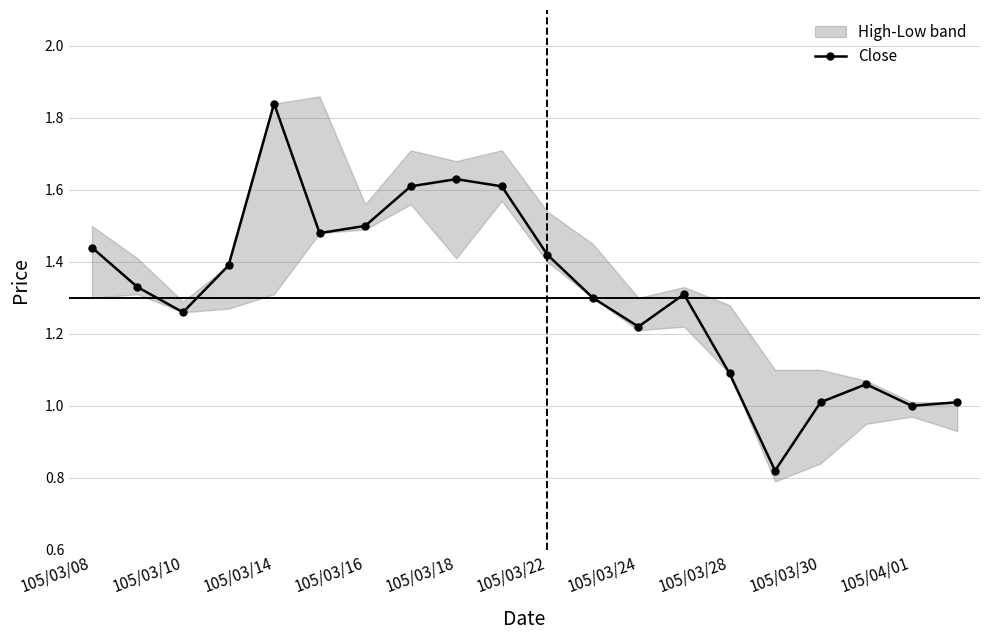

Does the chart display data point markers on the line(s)?

Yes